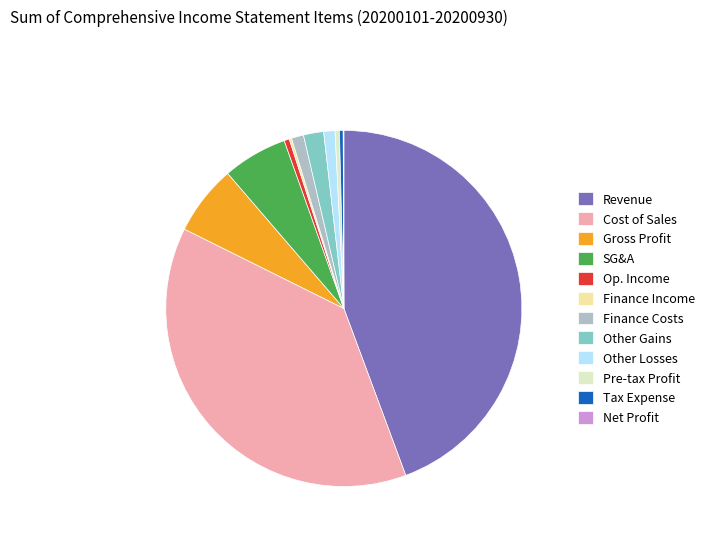

True or false: Revenue accounts for 44% of the total.

True